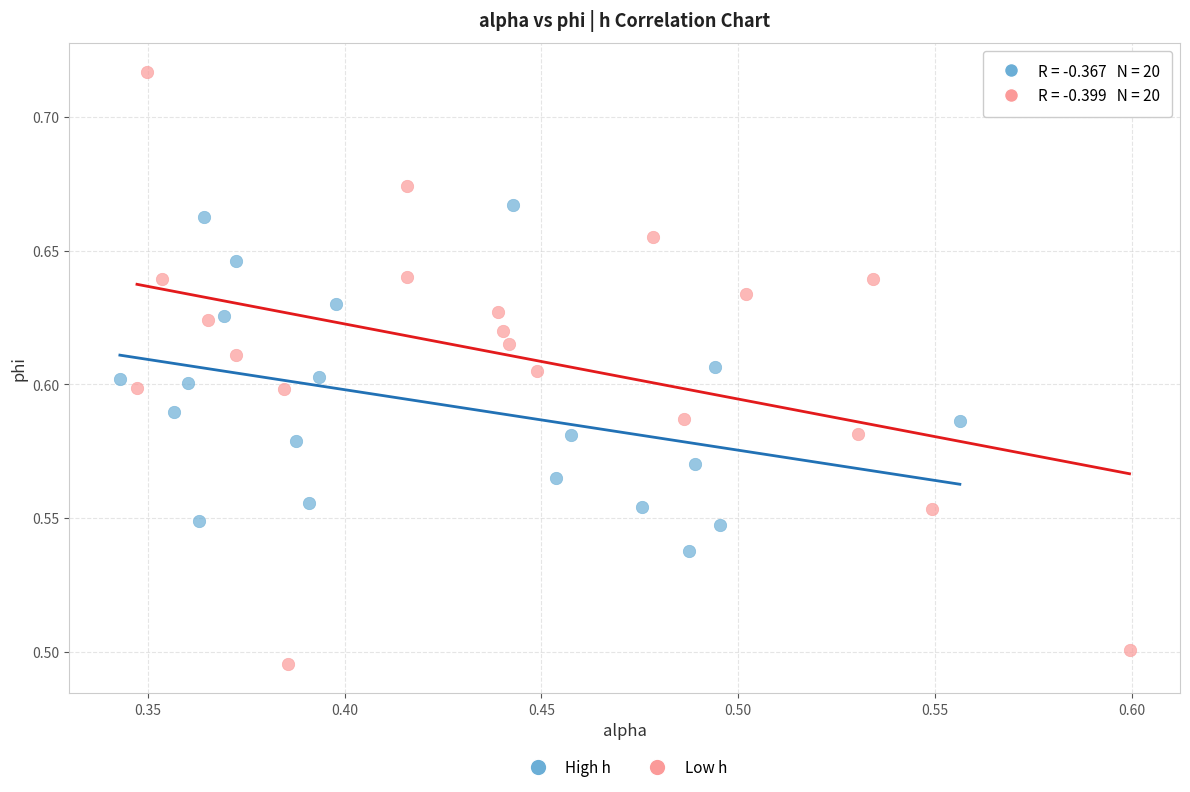

Which series reaches the minimum Y coordinate?

Low h